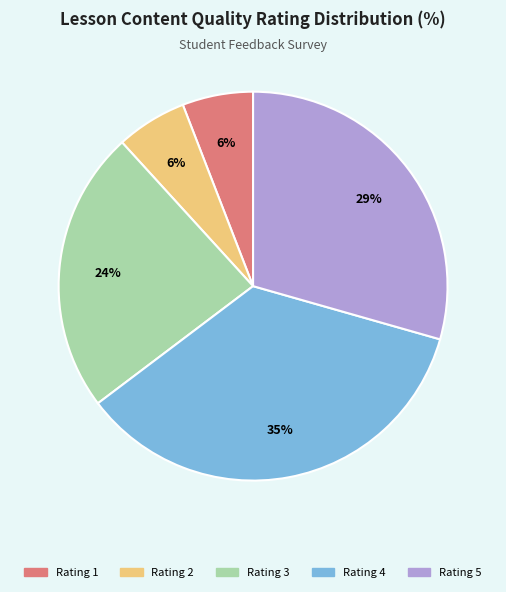

Is there a majority slice in this chart?

No